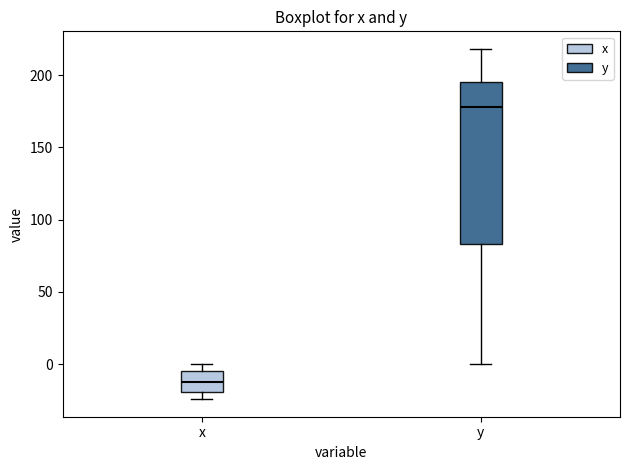

Reading left to right, read every box against the y-axis: the position of its median line, the range the box covers, and the ends of its whiskers. The values are not printed on the chart, so give them approximately, as read against the axis.

x: median -10, box -20 to -5, whiskers -25 to 0
y: median 180, box 85 to 195, whiskers 0 to 220